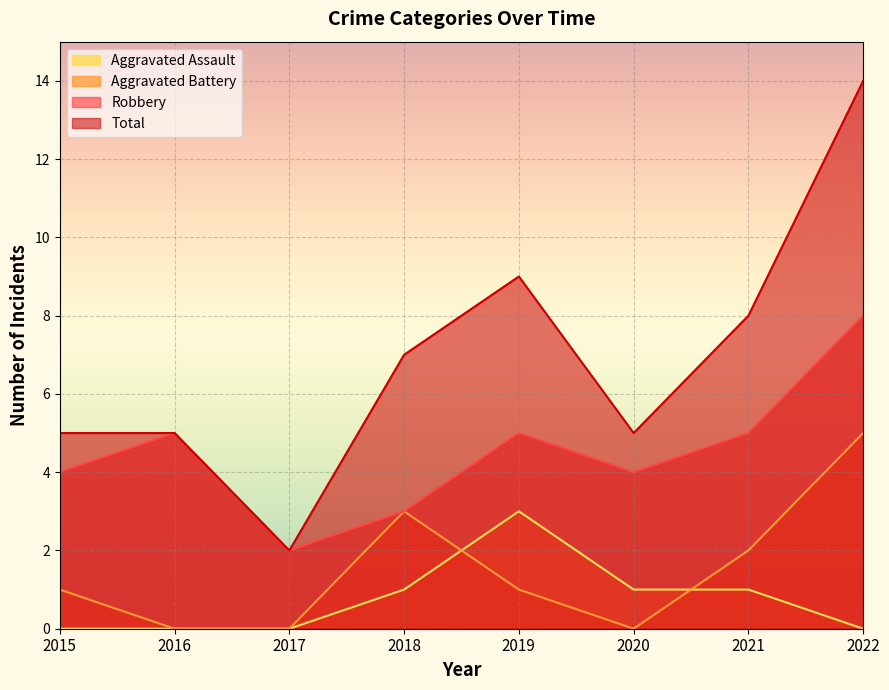

Between 2020 and 2017, which is larger?

2020